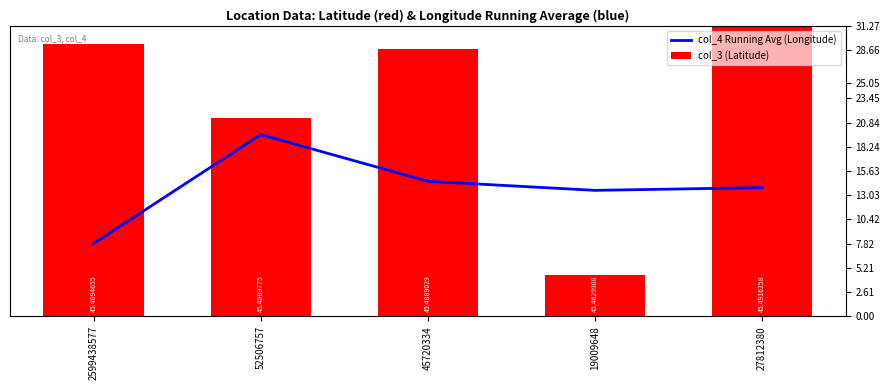

Reading left to right, list all the values displayed in this chart.

col_4 Running Avg (Longitude): 8.8	21.9	16.3	15.2	15.5
col_3 (Latitude): 32.7	23.8	32.1	5.0	35.0